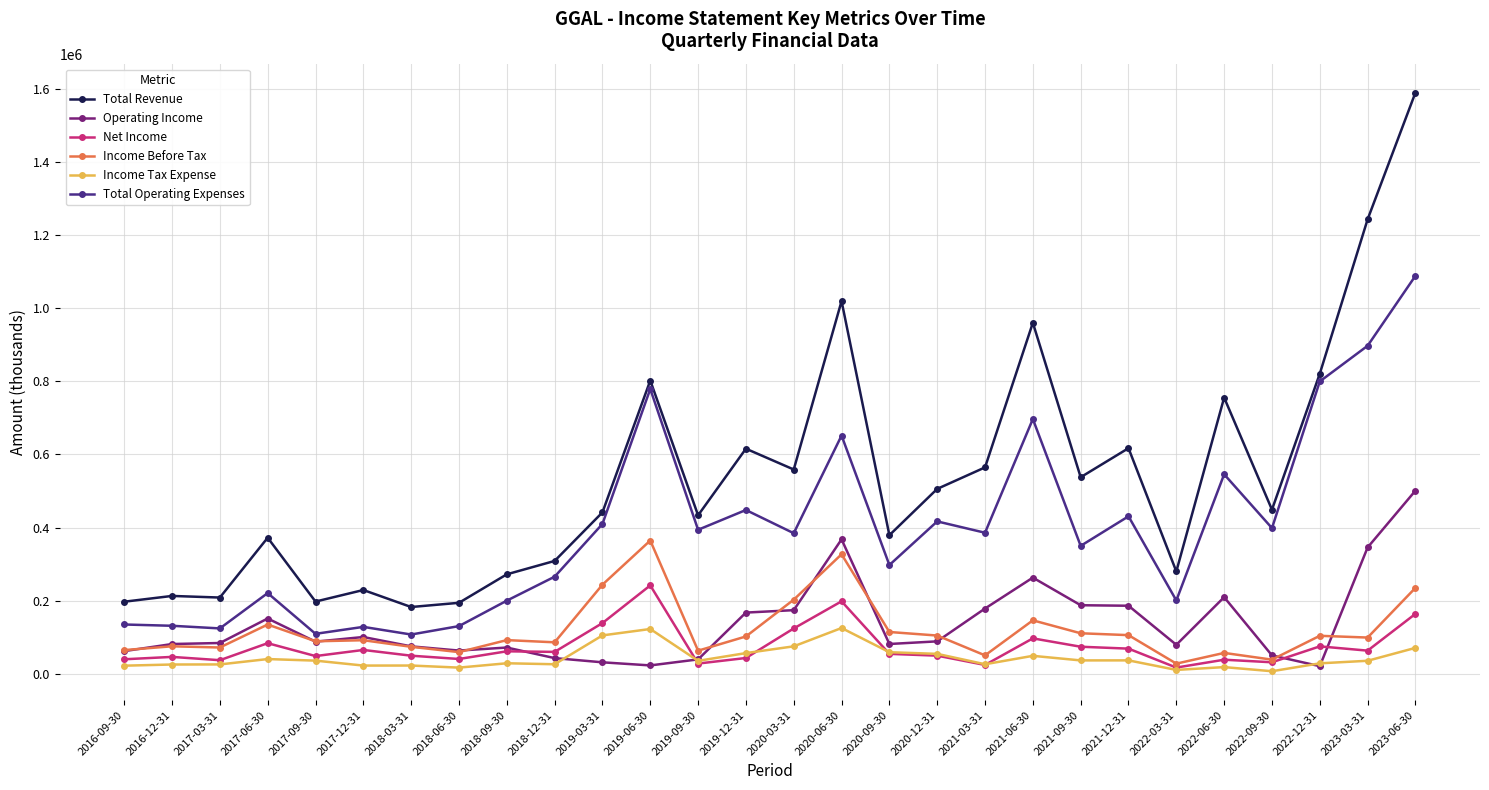

What are all the series names shown in the legend?

Total Revenue, Operating Income, Net Income, Income Before Tax, Income Tax Expense, Total Operating Expenses